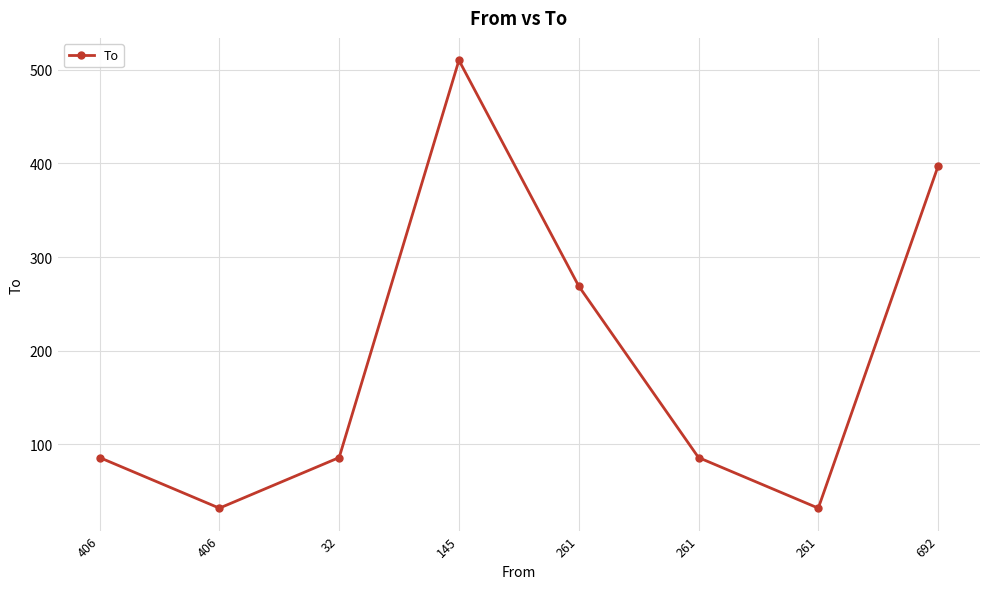

How many distinct data groups are displayed?

1